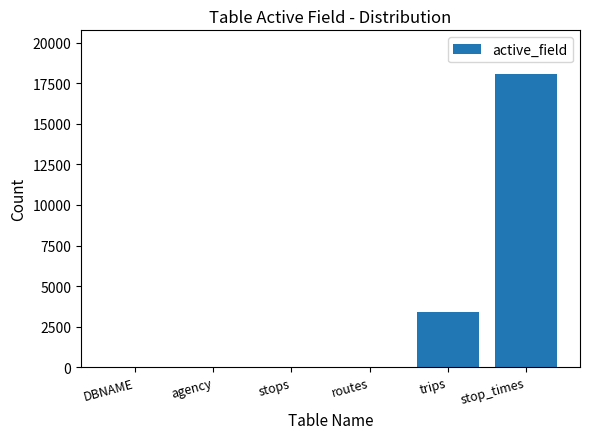

Count the number of categories in the chart.

6